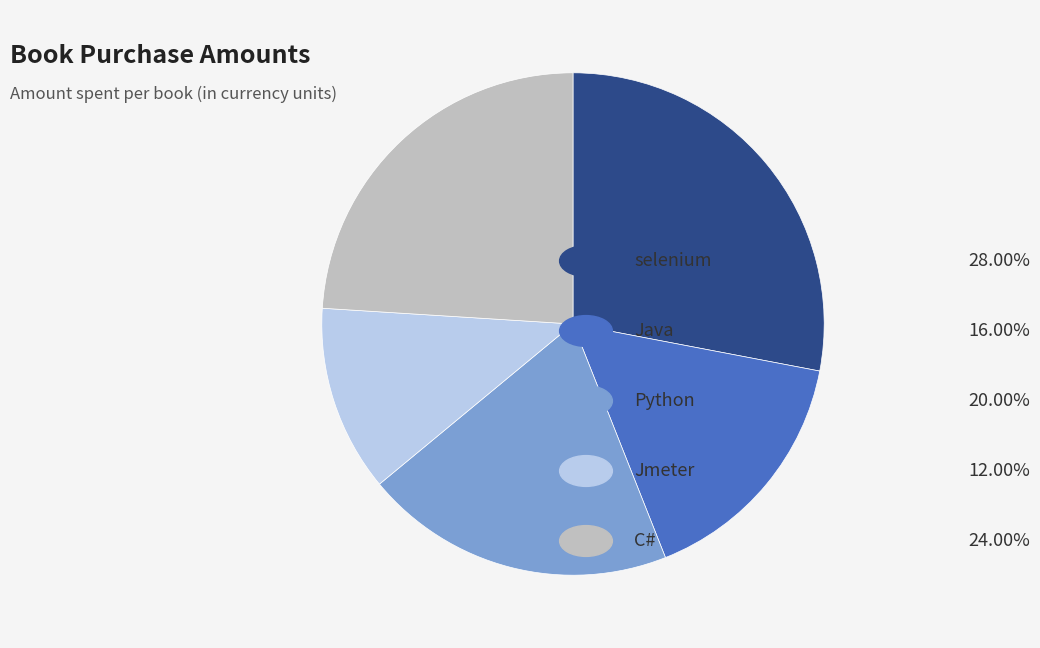

How many segments does this pie chart have?

5